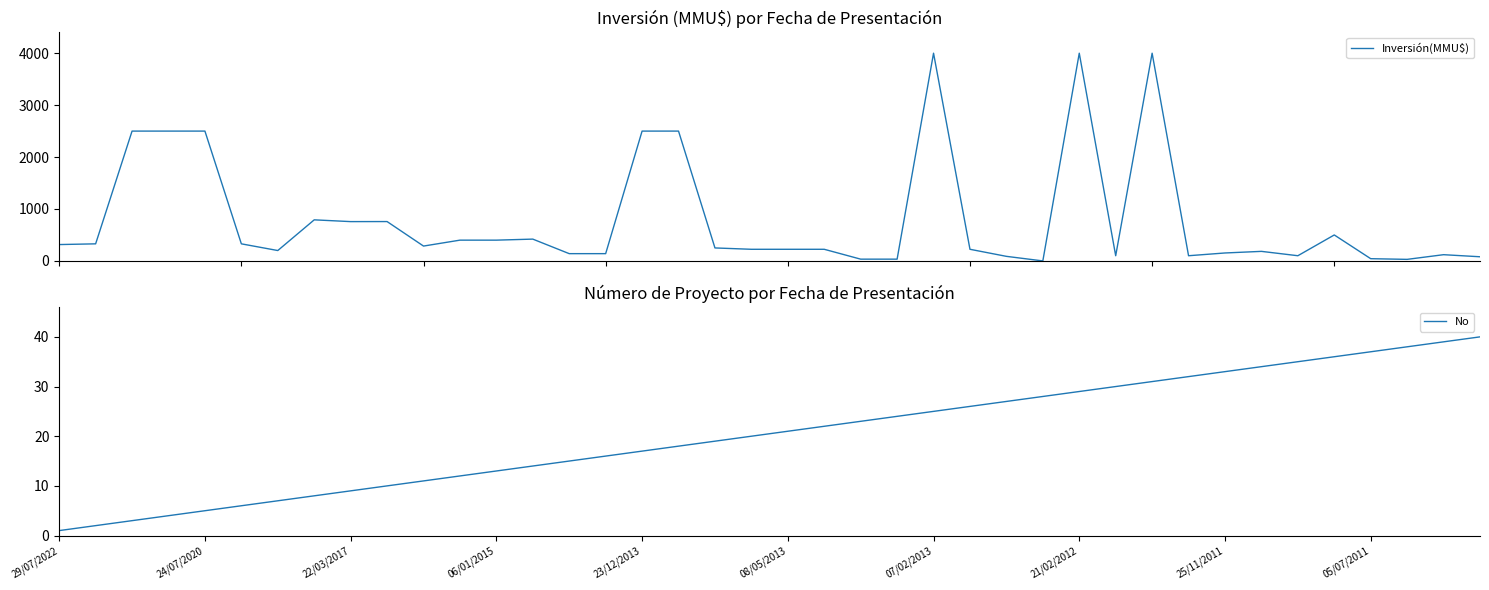

Which series has the largest total across all categories?

Inversión(MMU$)